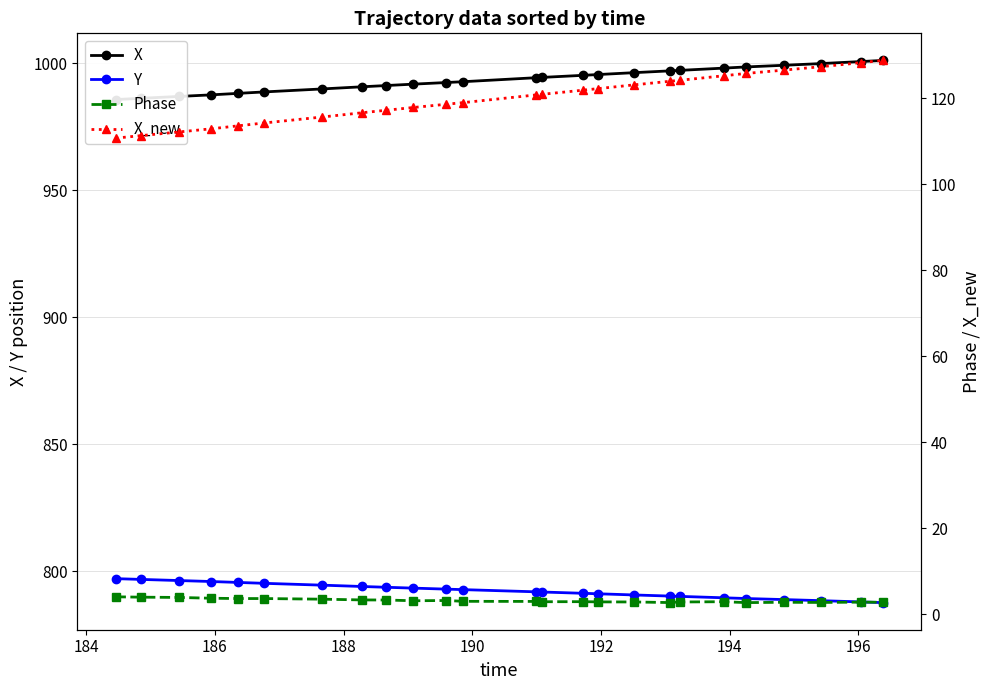

What is the value of the Y point at the 1st from the left?

797.0